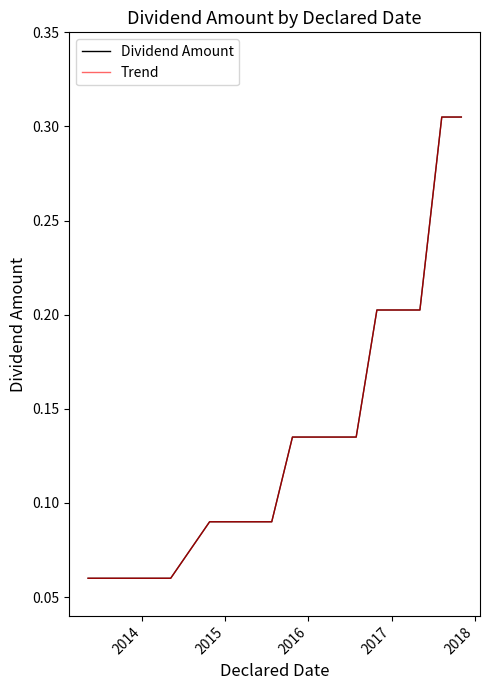

Is this an area chart (filled region under the line)?

No